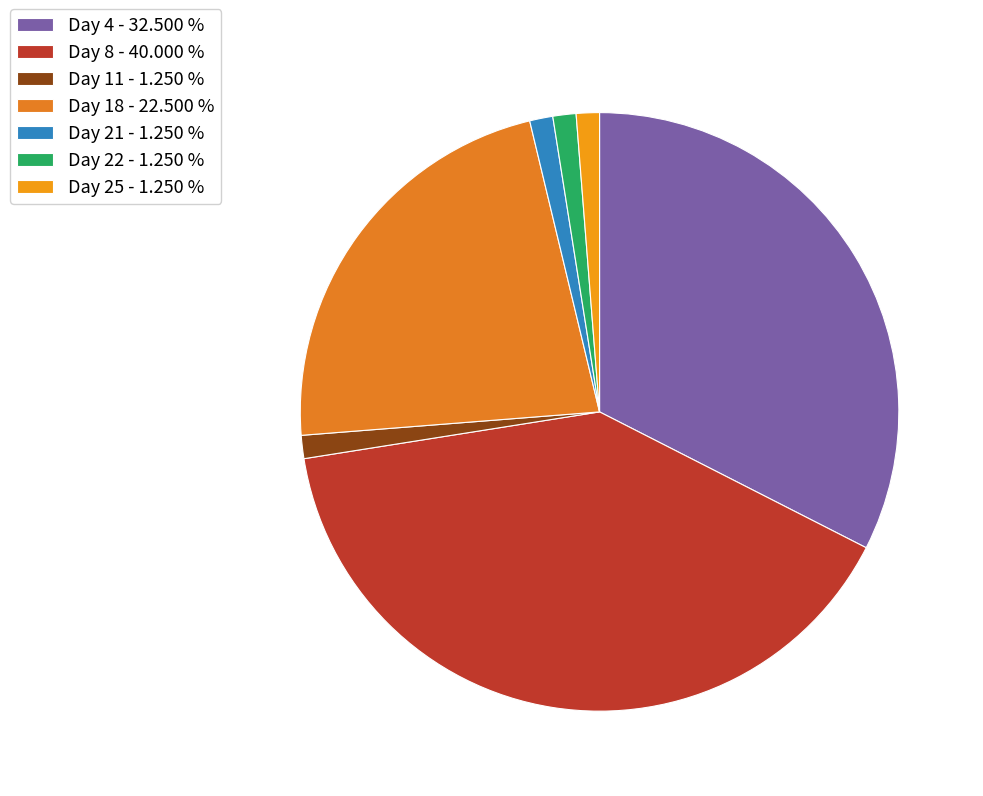

How many slices are in this pie chart?

7